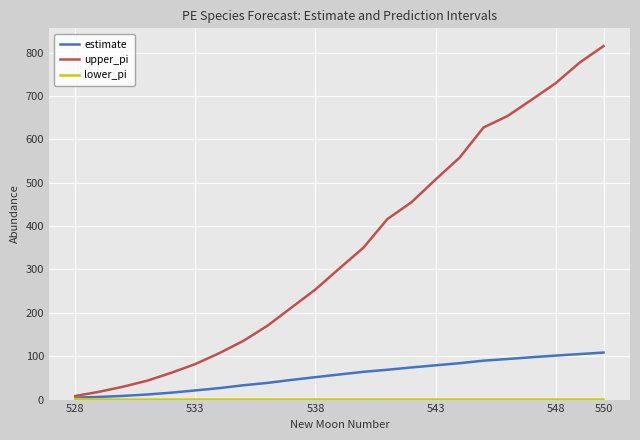

Which series has the widest spread of values?

upper_pi